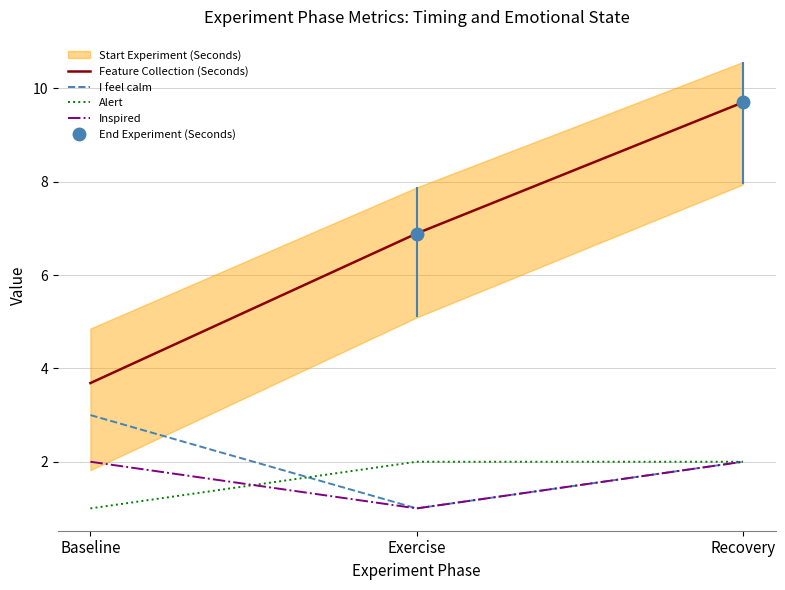

Count the Alert values in the range 1 to 2.

3